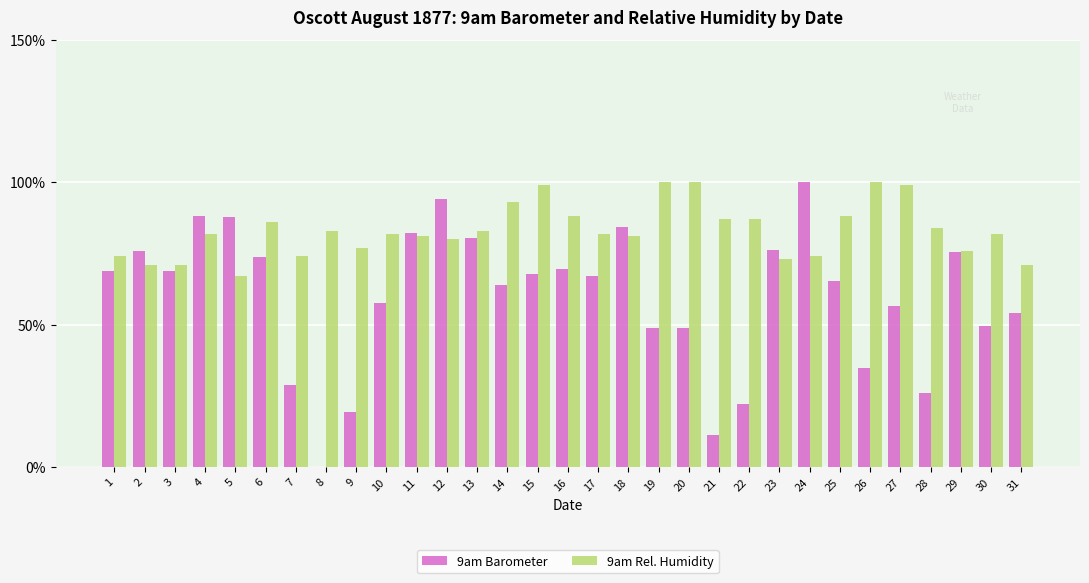

Are the bars horizontal?

No